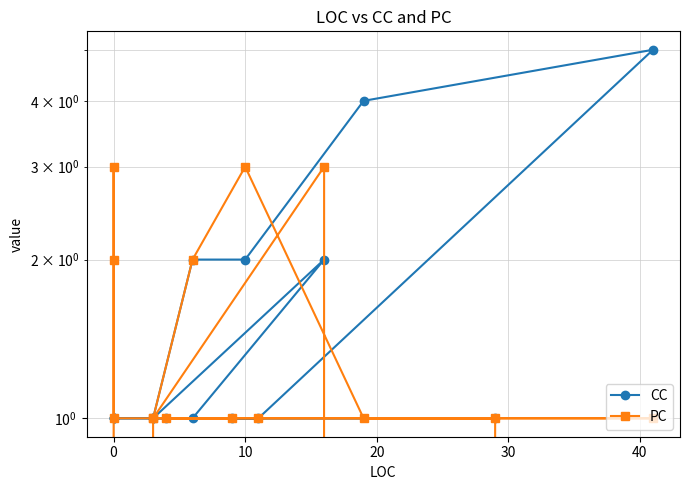

How many lines are shown in the chart?

2